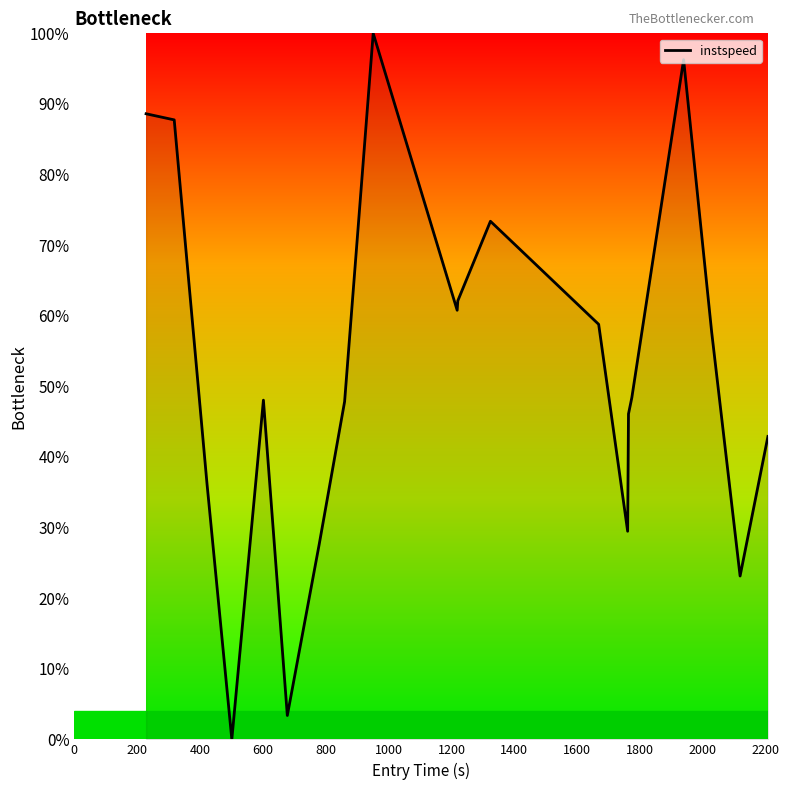

Does the chart display data point markers on the line(s)?

No